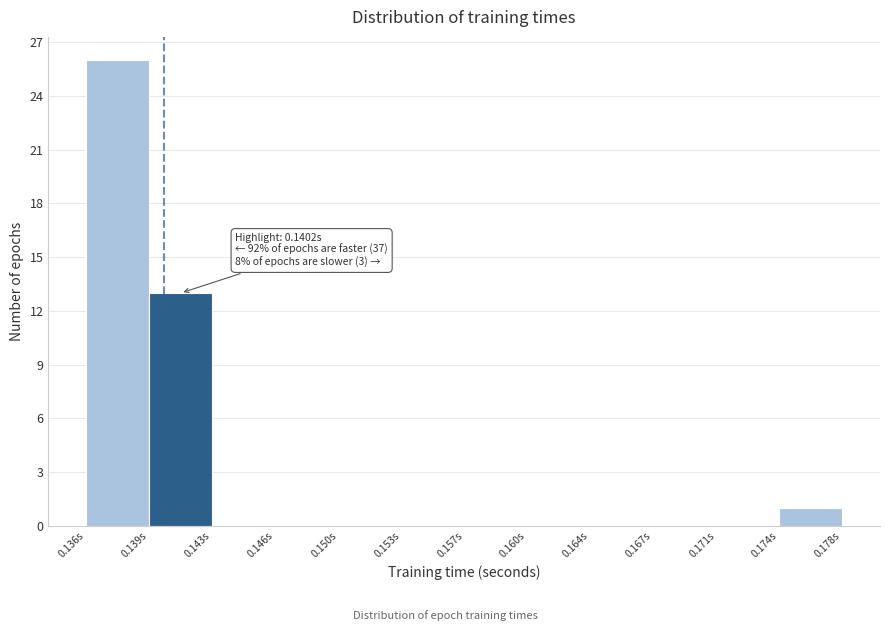

Reading left to right, extract all data points from this chart.

0.136s=26	0.139s=13	0.143s=0	0.146s=0	0.150s=0	0.153s=0	0.157s=0	0.160s=0	0.164s=0	0.167s=0	0.171s=0	0.174s=1